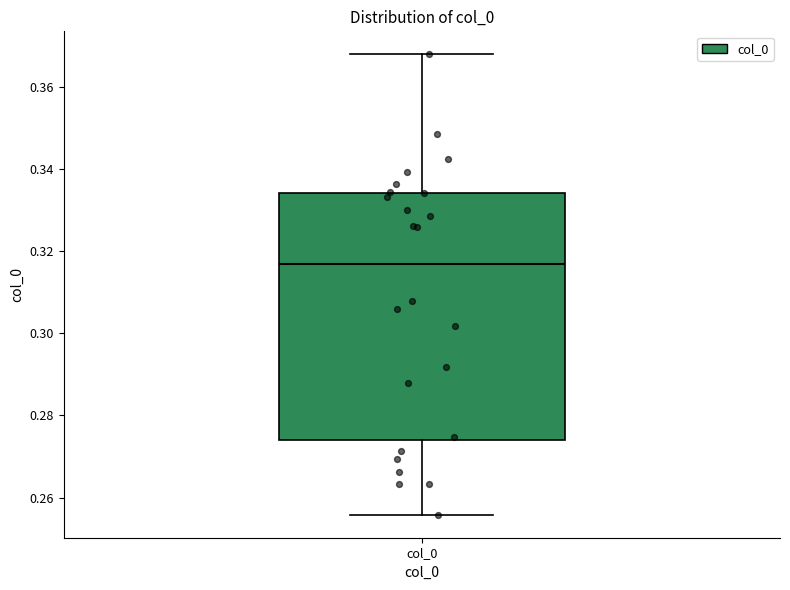

Read this box plot against the y-axis: the position of the median line, the range covered by the box, and the ends of both whiskers. The values are not printed on the chart, so give them approximately, as read against the axis.

median 0.316, box 0.274 to 0.334, whiskers 0.256 to 0.368